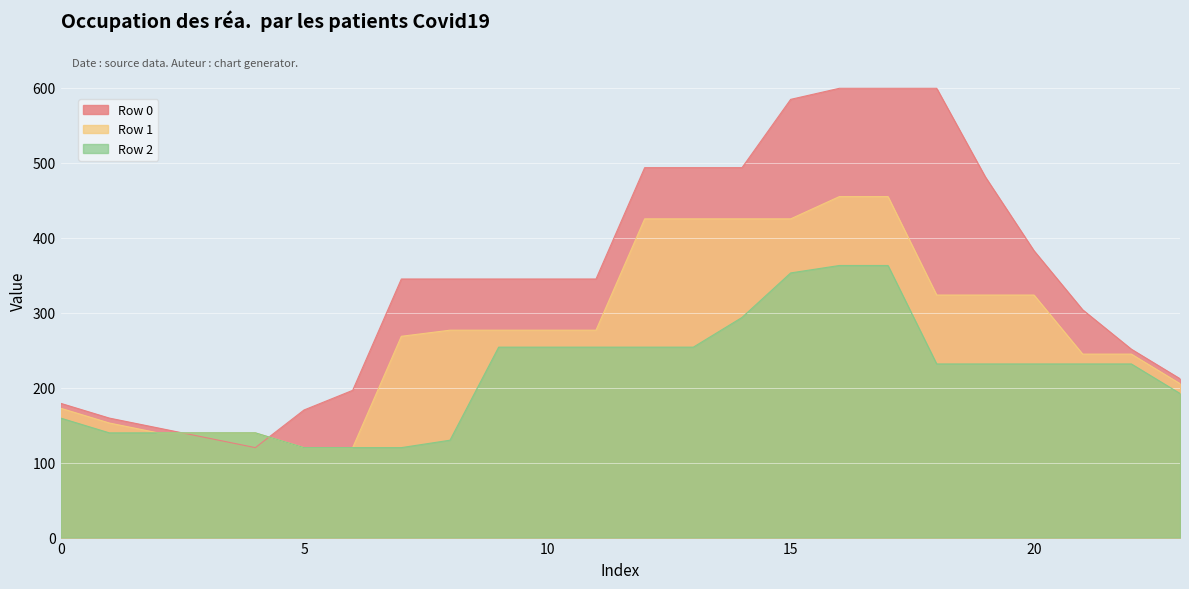

What is the difference between the maximum and minimum values in the Row 2 series?

242.9